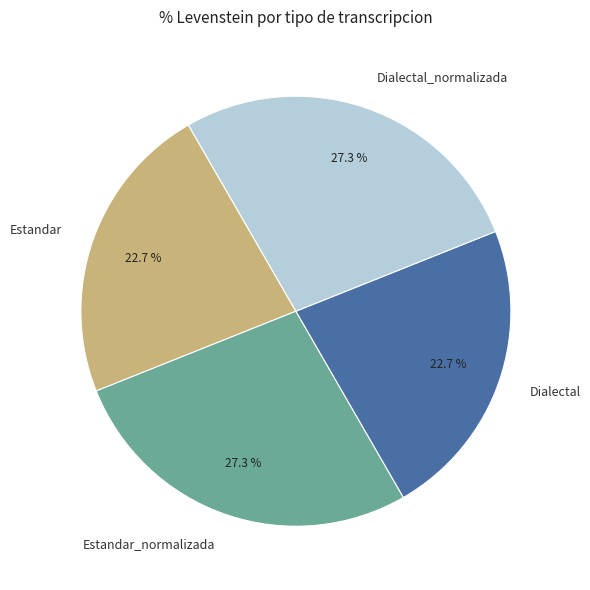

To the nearest percent, what percentage of the pie is Dialectal?

23%